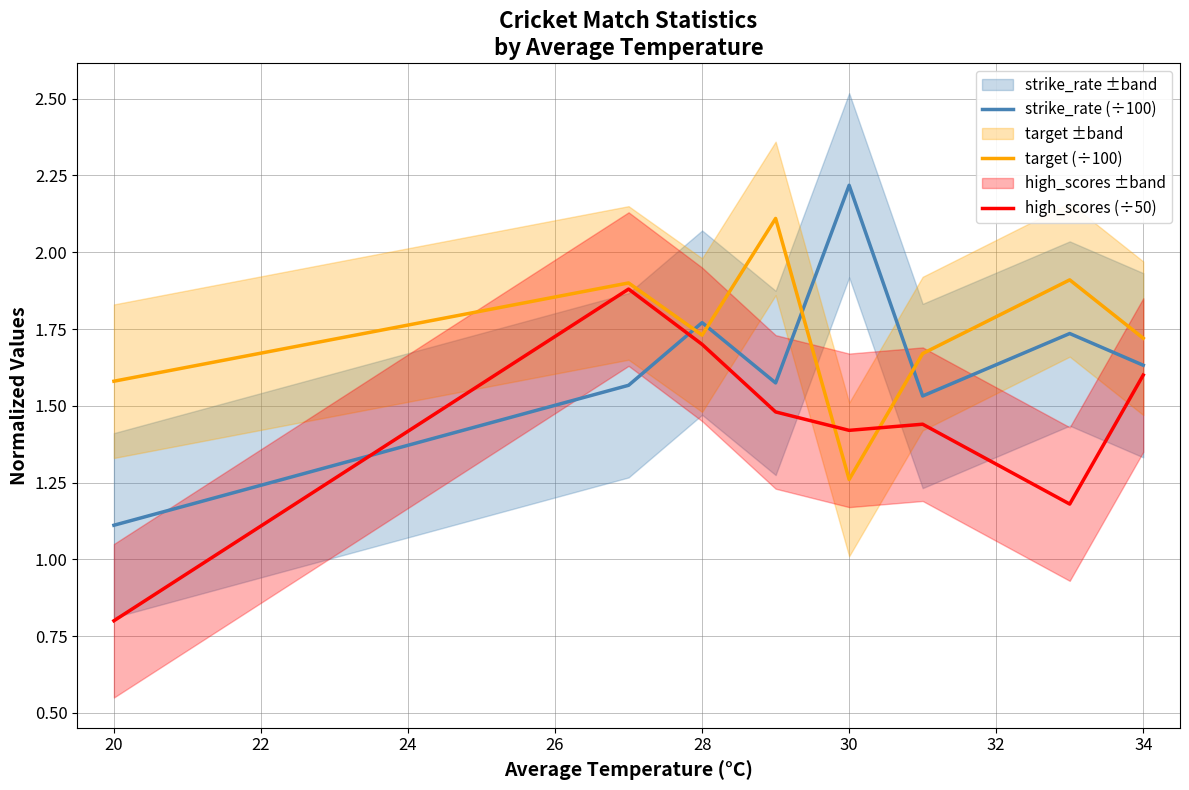

What is the value of the target (÷100) point at the 6th from the left?

1.7